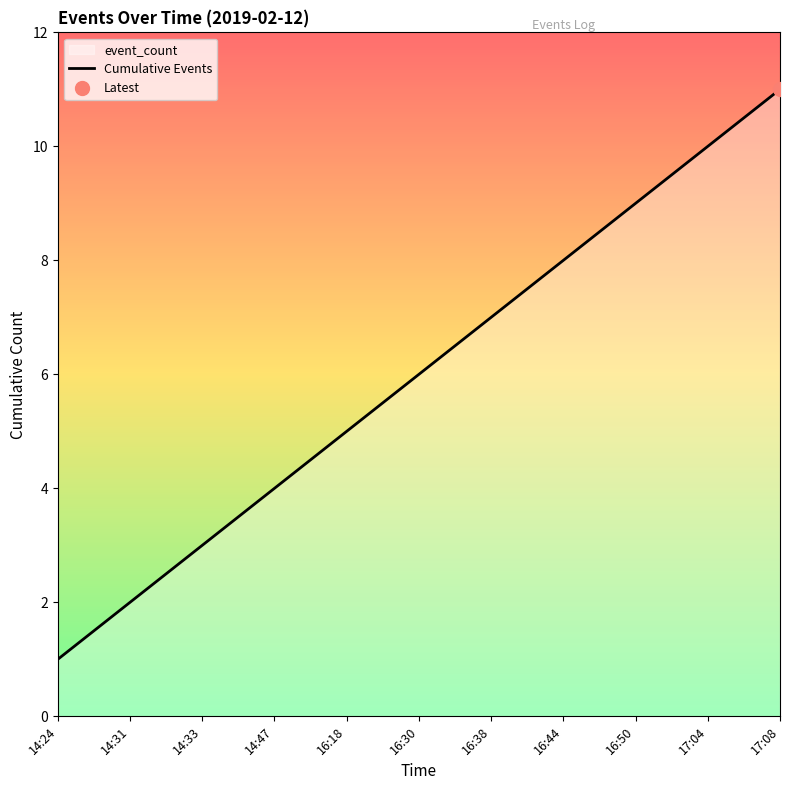

The value at 16:18 is 7. True or false?

False